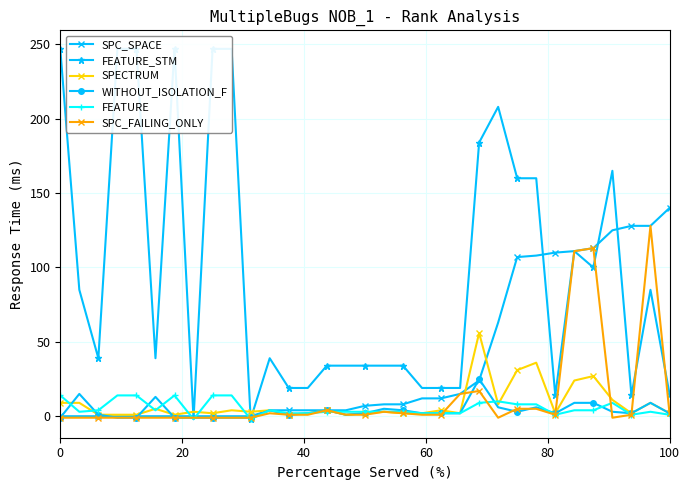

How many lines are shown in the chart?

6